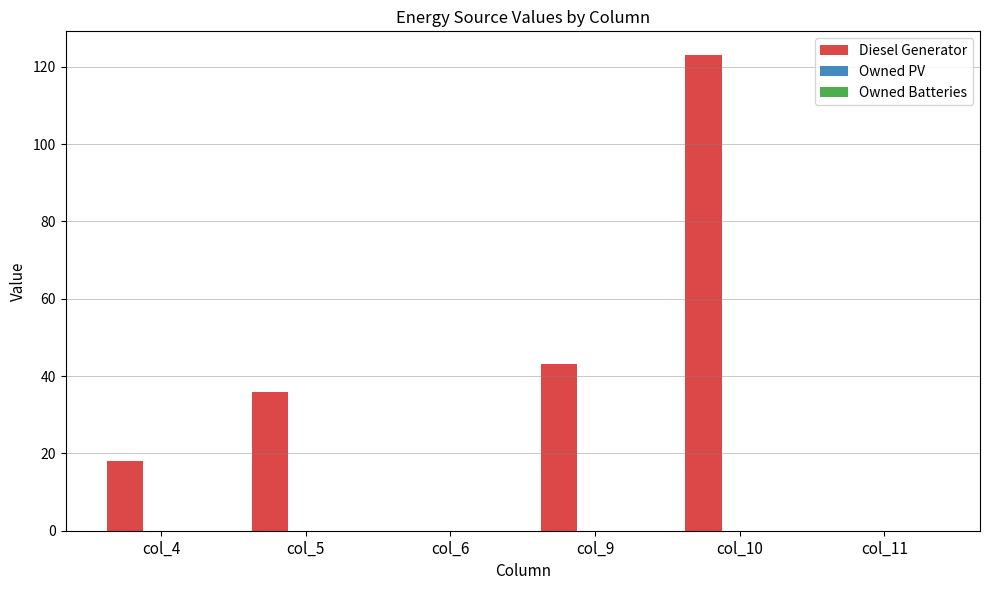

How many distinct data groups are displayed?

1